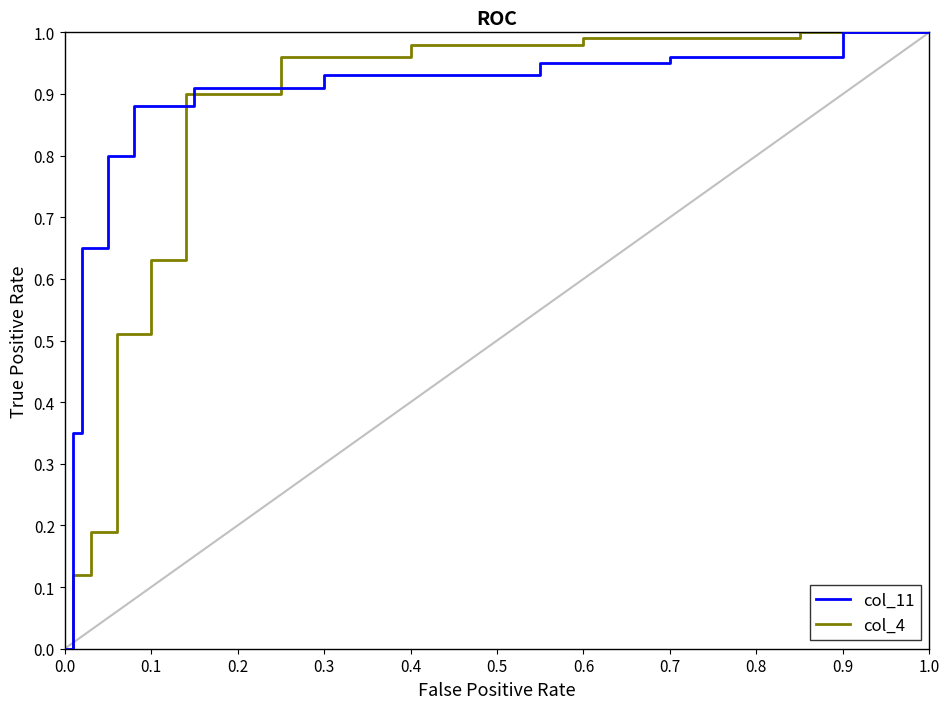

Is it true that col_11 equals 1.7 at 1.0?

False